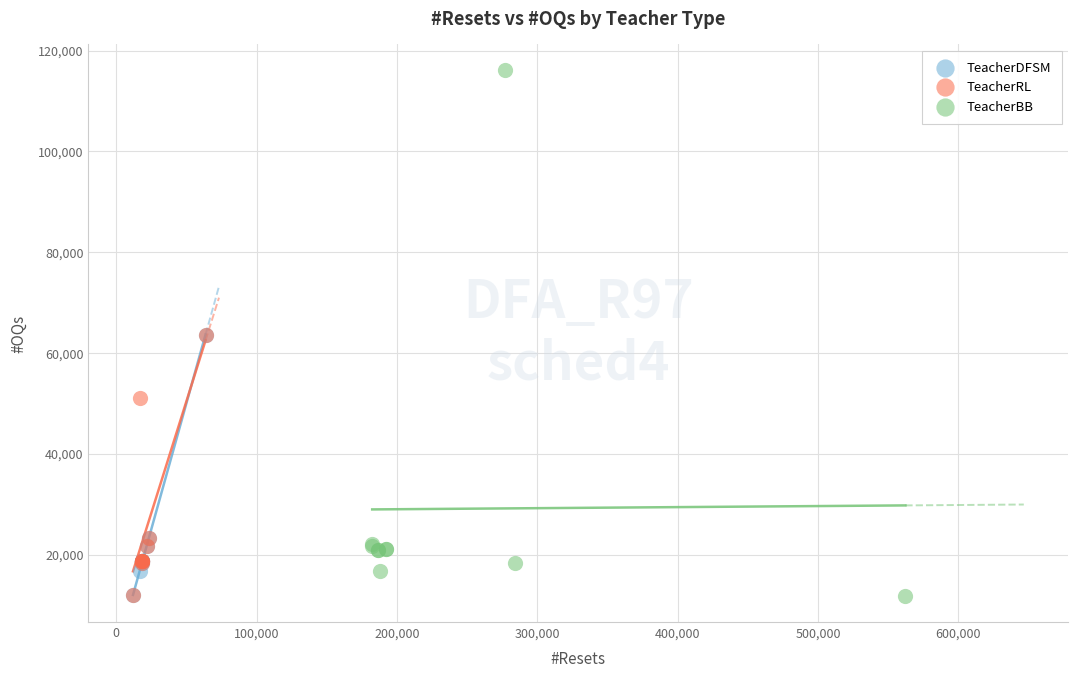

What are all the series names shown in the legend?

TeacherDFSM, TeacherRL, TeacherBB